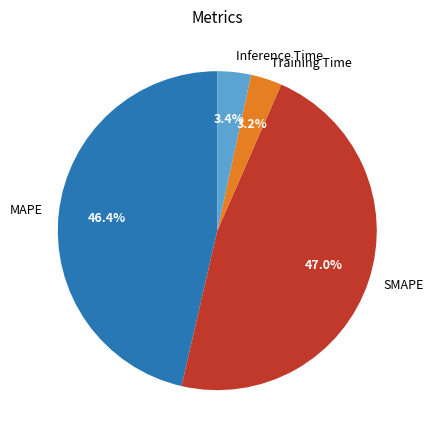

Which slice is the largest?

SMAPE